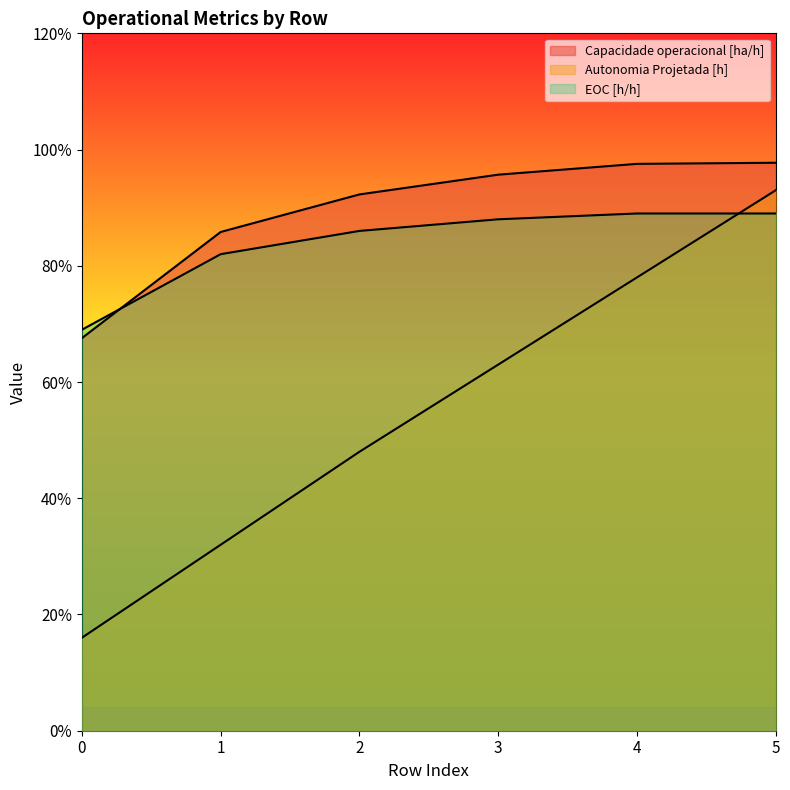

What is the minimum value shown in the chart?

0.2